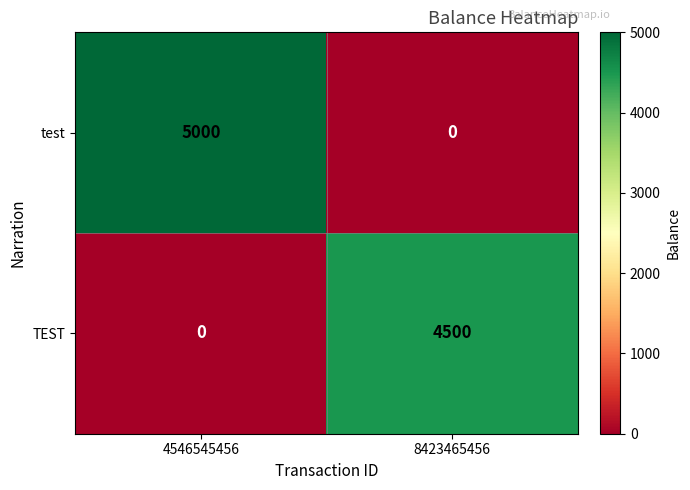

The test series shows 1183 at 4546545456. True or false?

False